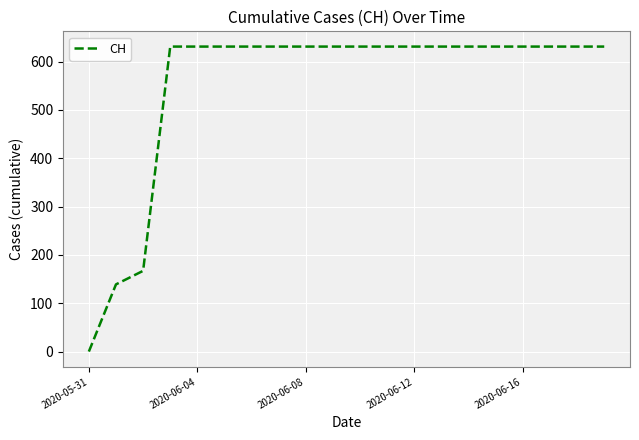

What is the difference between the maximum and minimum values?

631